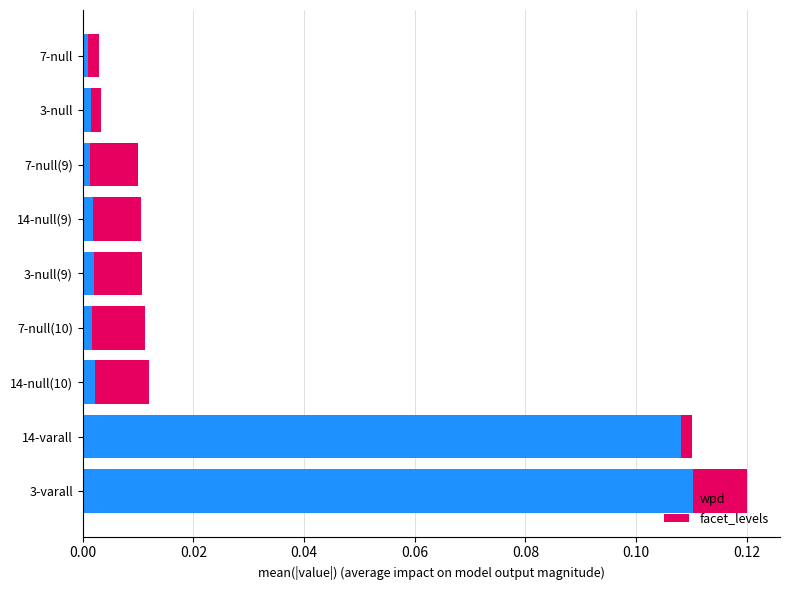

At which category is the sum across all series the highest?

3-varall